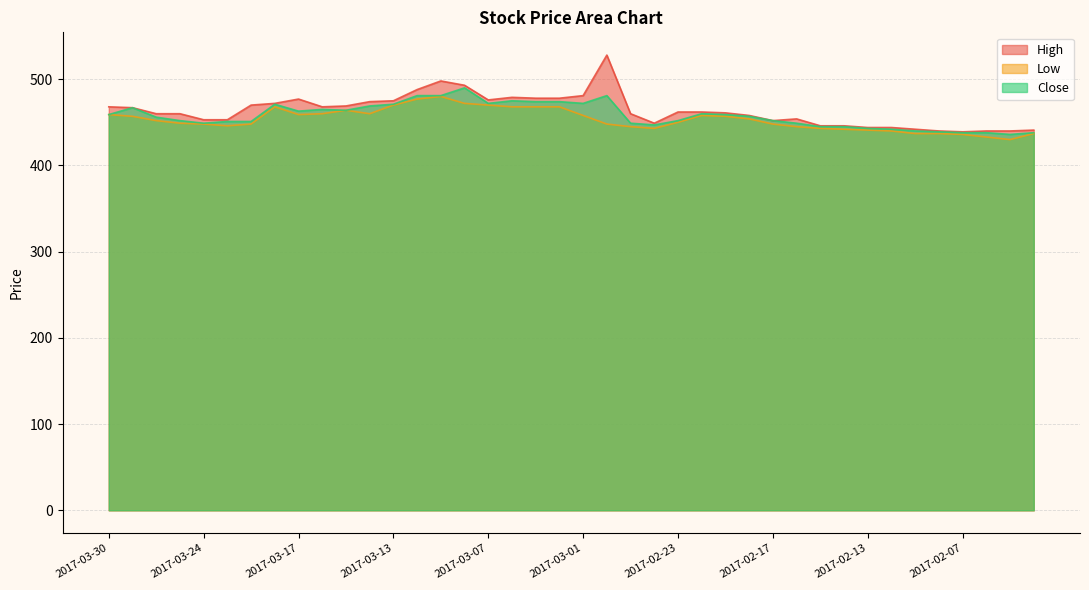

What is the approximate value of High at 2017-03-06, to the nearest 10?

480